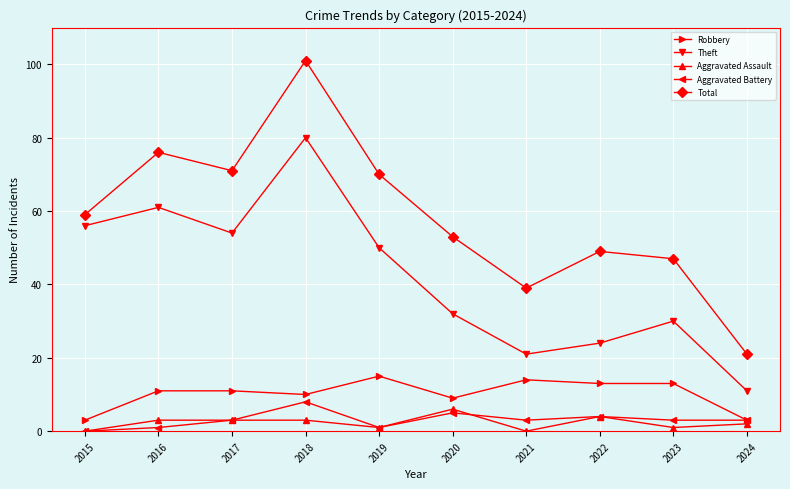

Is the value of Robbery at 2016 greater than the value of Theft at 2020?

No